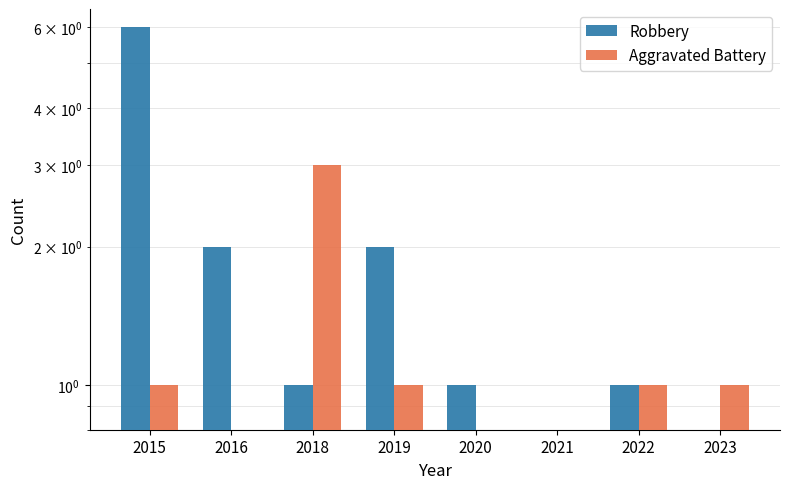

What is the value of the Aggravated Battery bar at the 7th from the left?

1